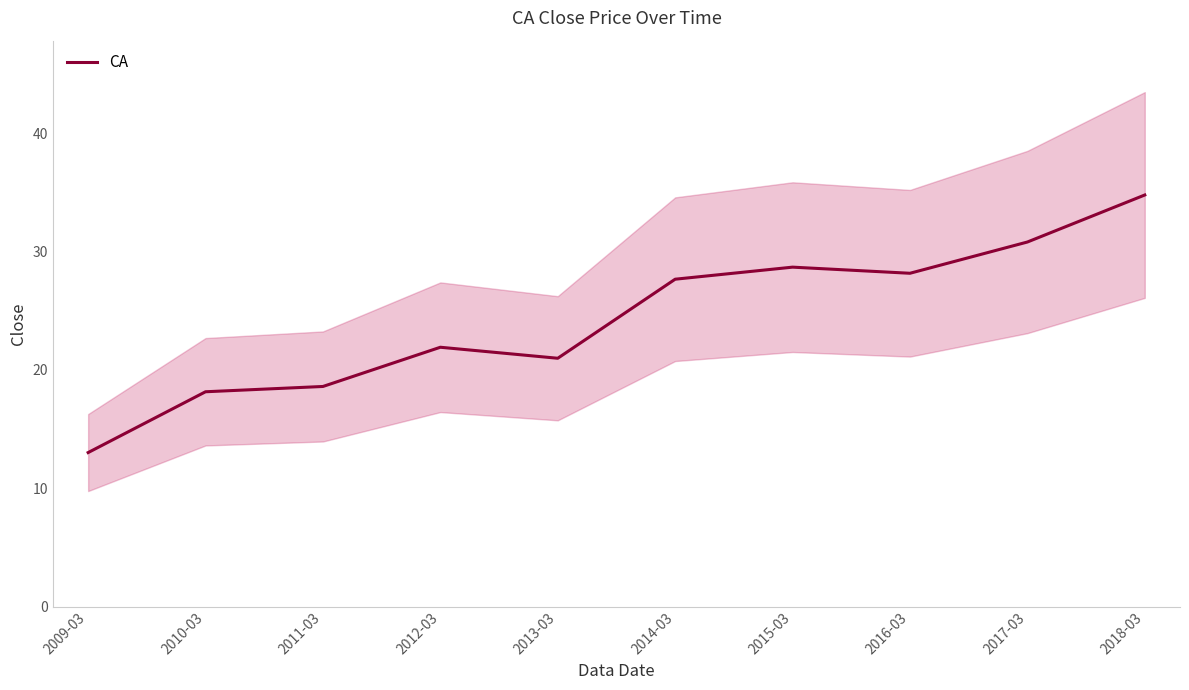

How many data points does each series have?

10